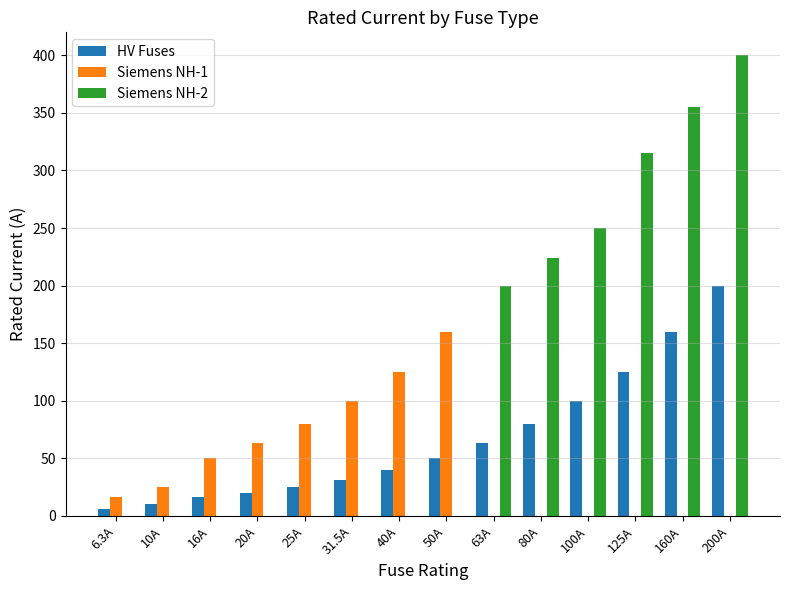

Reading left to right, what are all the values shown in this chart?

HV Fuses: 6.3	10.0	16.0	20.0	25.0	31.5	40.0	50.0	63.0	80.0	100.0	125.0	160.0	200.0
Siemens NH-1: 16.0	25.0	50.0	63.0	80.0	100.0	125.0	160.0	0.0	0.0	0.0	0.0	0.0	0.0
Siemens NH-2: 0.0	0.0	0.0	0.0	0.0	0.0	0.0	0.0	200.0	224.0	250.0	315.0	355.0	400.0